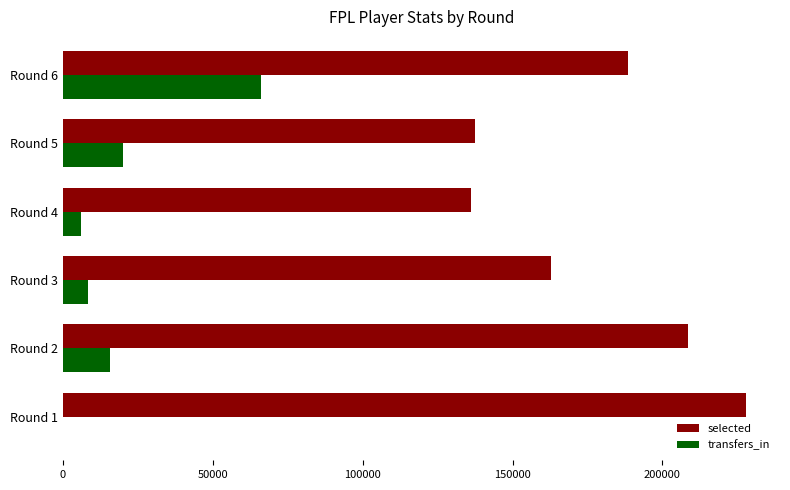

At which label is selected closest to 181964?

Round 6